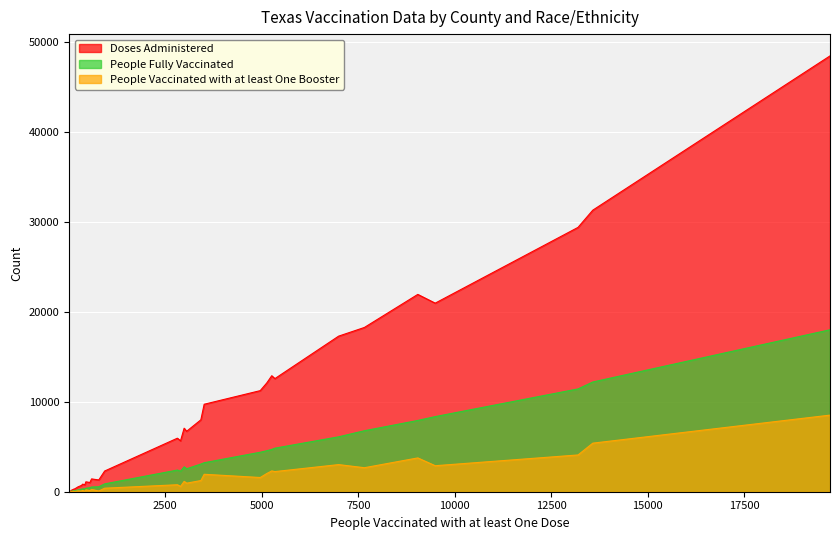

Rank the series by their average value, from highest to lowest.

Doses Administered, People Fully Vaccinated, People Vaccinated with at least One Booster